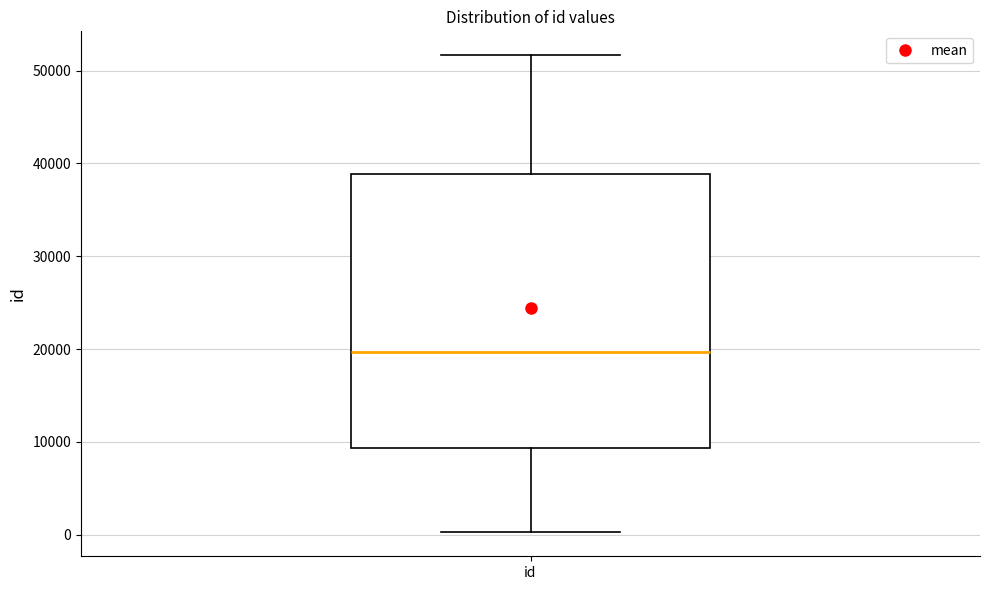

Read this box plot against the y-axis: the position of the median line, the range covered by the box, and the ends of both whiskers. The values are not printed on the chart, so give them approximately, as read against the axis.

median 20000, box 9000 to 39000, whiskers 0 to 52000